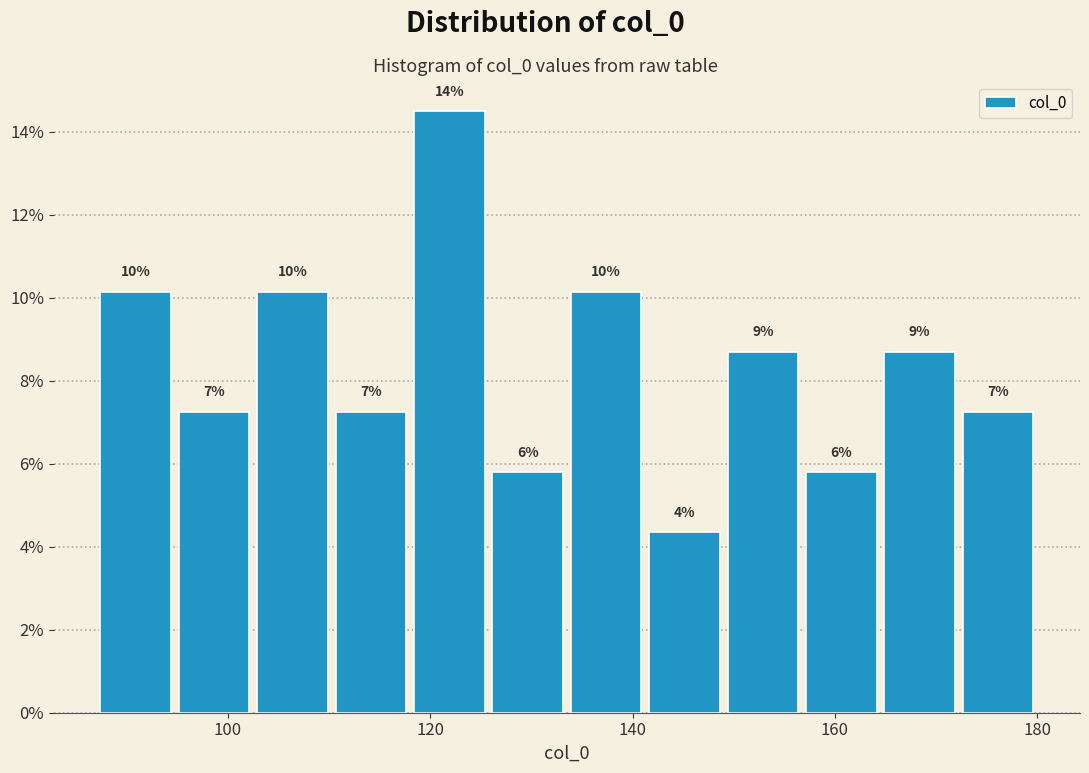

Read against the x-axis, roughly where is the centre of the tallest bar?

122